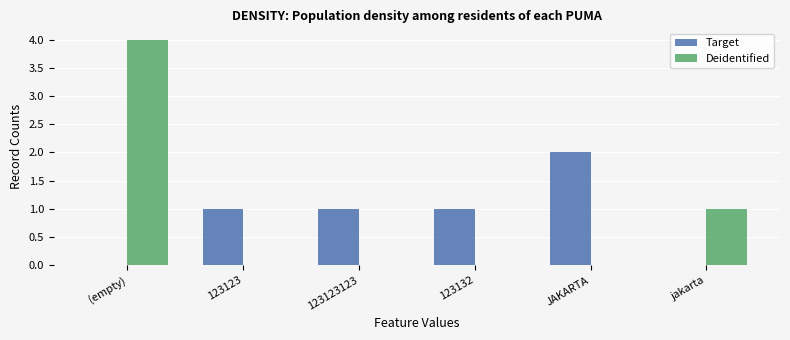

What is the sum of the Deidentified values at 123132 and (empty)?

4